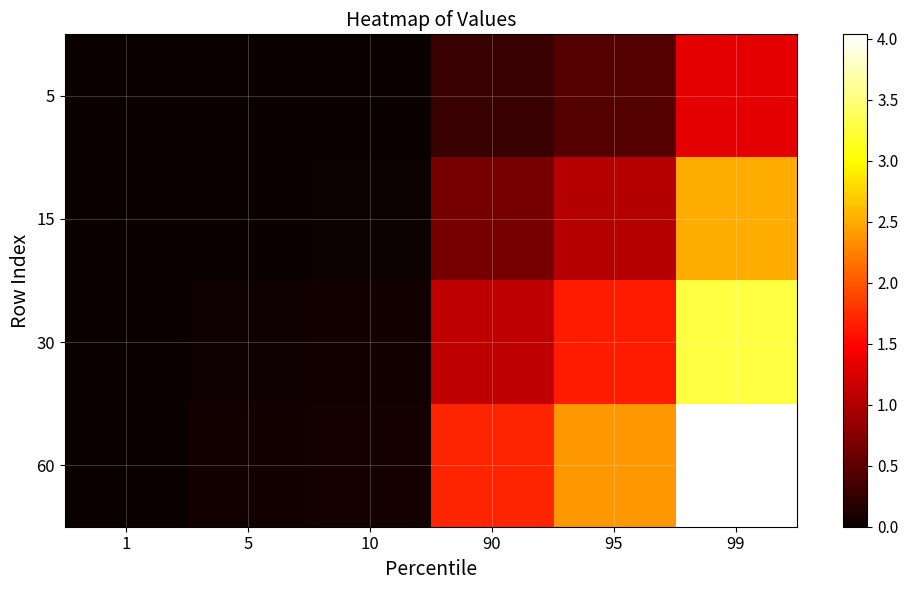

Reading right to left, what are all the values shown in this chart?

5: 99=1.3	95=0.4	90=0.3	10=0.0	5=0.0	1=0.0
15: 99=2.5	95=1.0	90=0.7	10=0.0	5=0.0	1=0.0
30: 99=3.3	95=1.6	90=1.1	10=0.0	5=0.0	1=0.0
60: 99=4.0	95=2.4	90=1.7	10=0.1	5=0.0	1=0.0